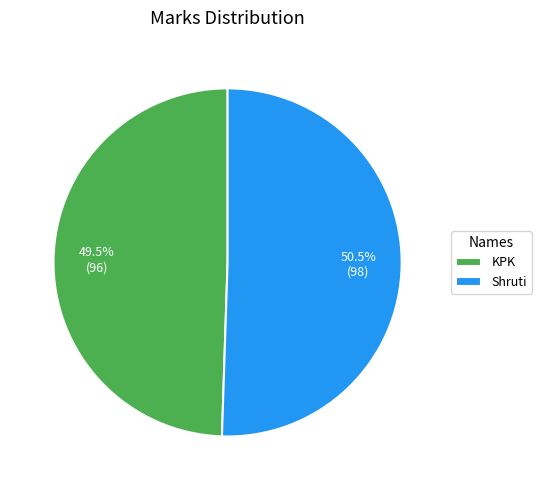

Count the number of slices in the pie.

2